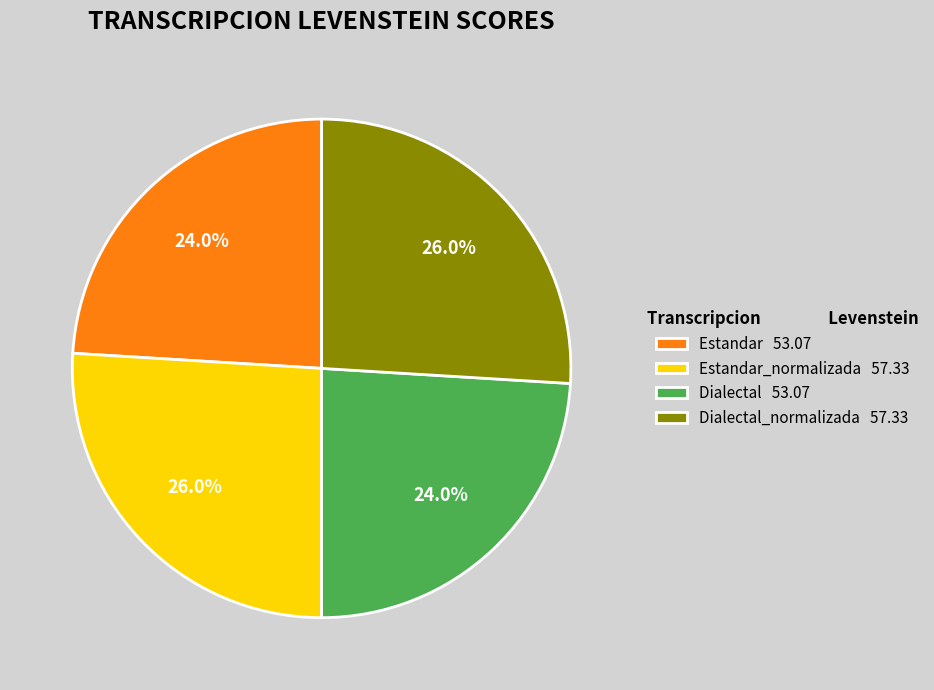

What is the ratio of the value at Dialectal_normalizada 57.33 to the value at Estandar 53.07?

1.1